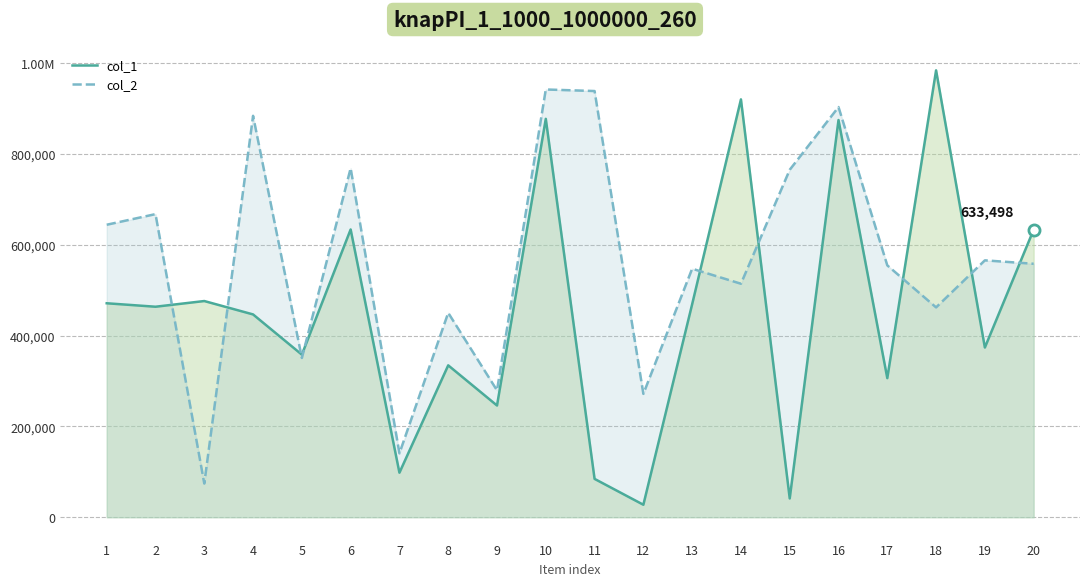

Which has a higher value, 16 or 10?

10